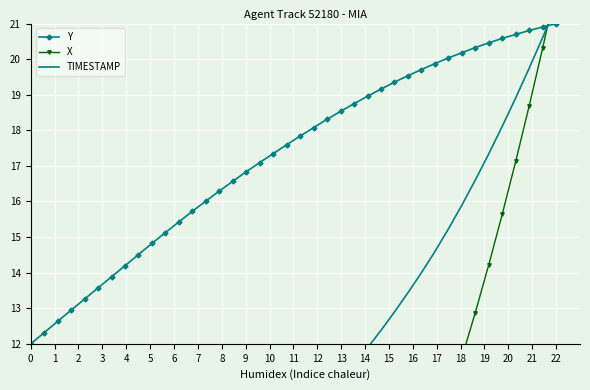

What is the highest value of the Y series?

21.0